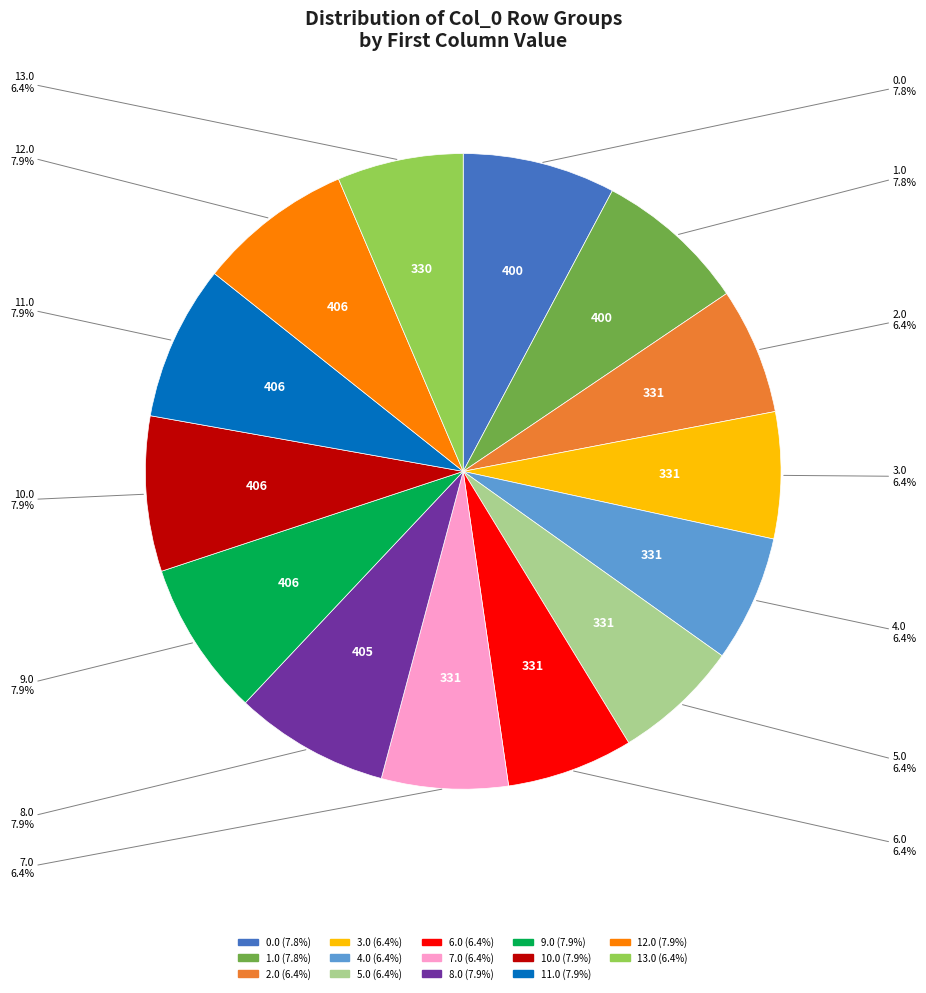

What is the ratio of the value at 2.0 to the value at 10.0?

0.8